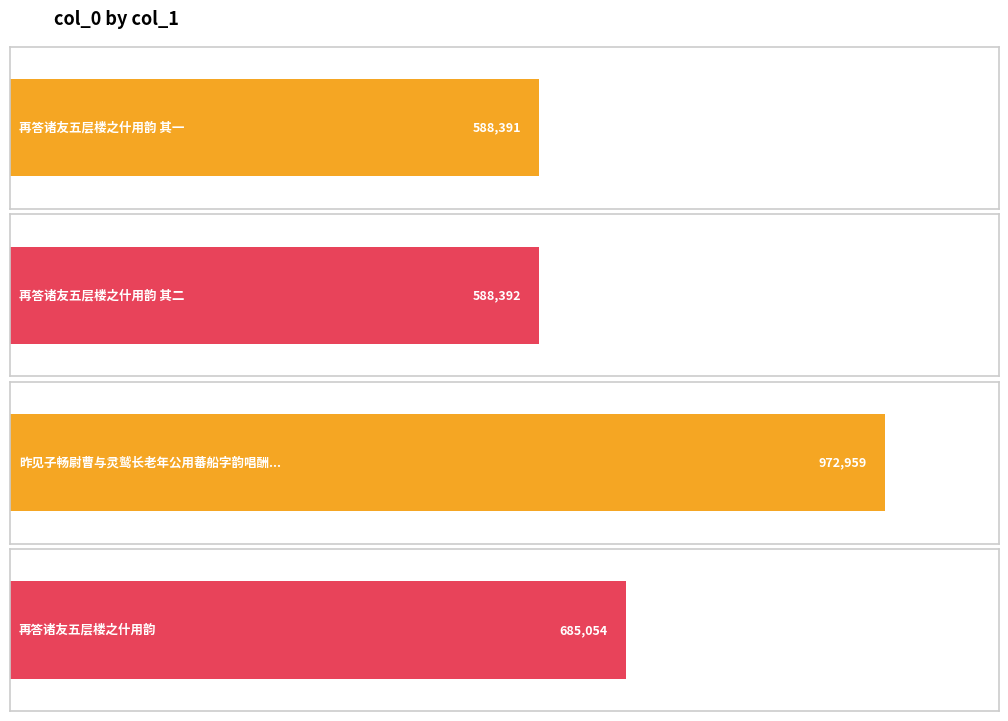

At which label does the data first exceed 685054?

昨见子畅尉曹与灵鹫长老年公用蕃船字韵唱酬佳什用韵呈年老